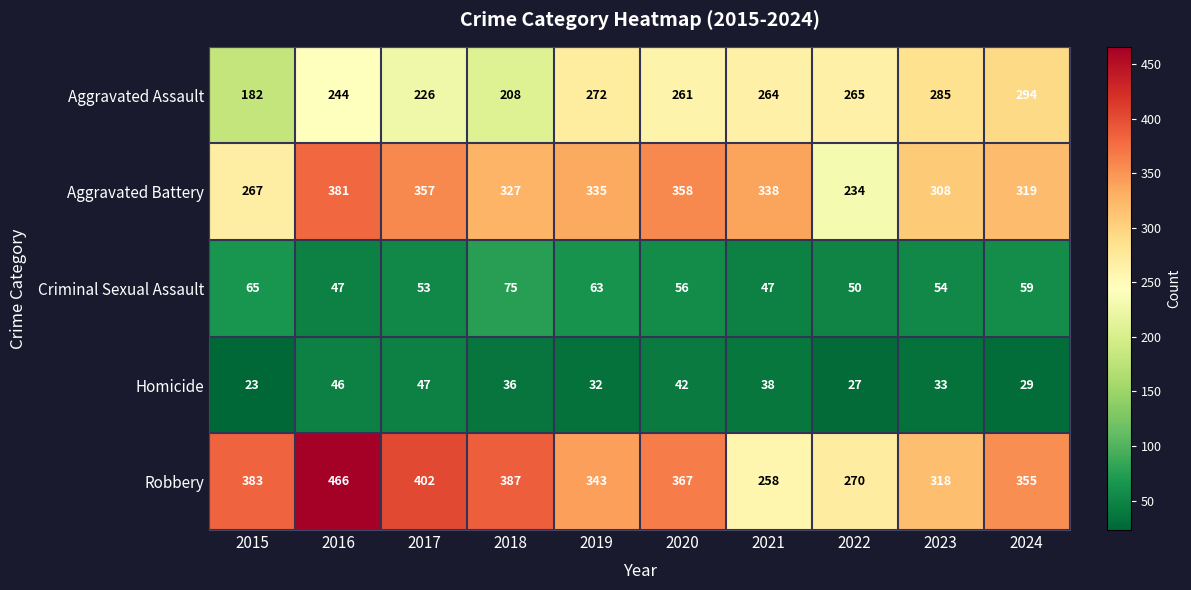

Rank the series at 2017 from highest to lowest value.

Robbery, Aggravated Battery, Aggravated Assault, Criminal Sexual Assault, Homicide